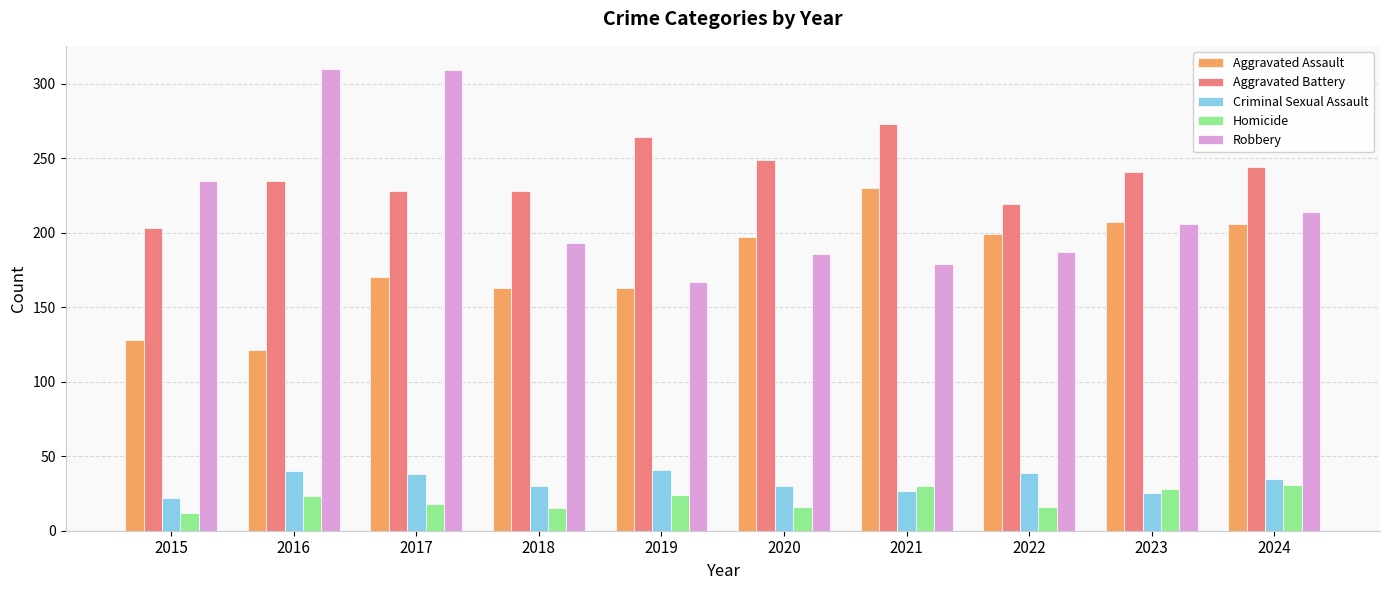

Is the value of Robbery at 2016 greater than the value of Homicide at 2021?

Yes